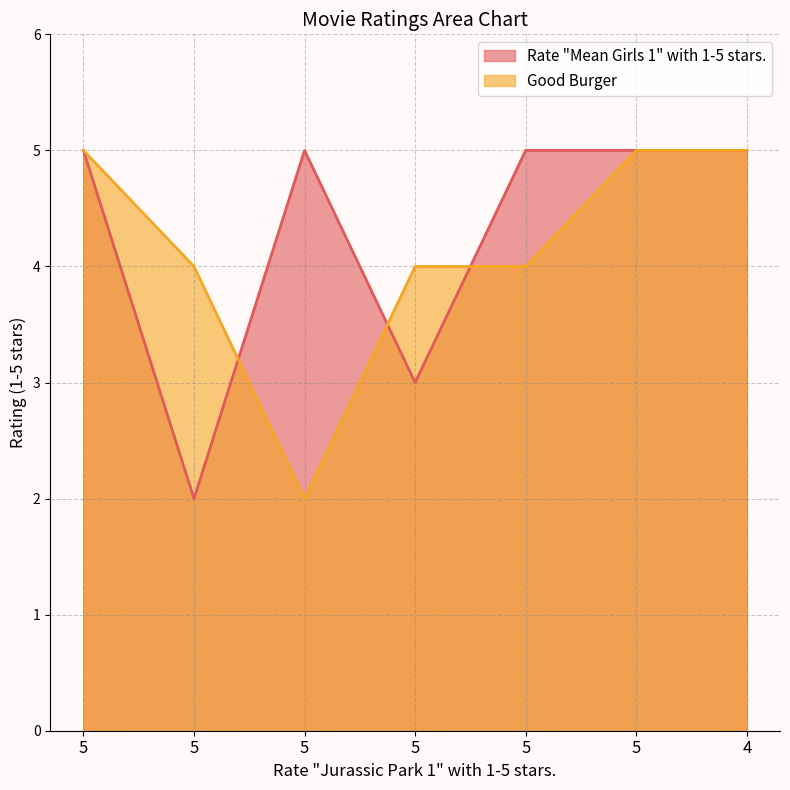

At which label does Good Burger first exceed 4?

5